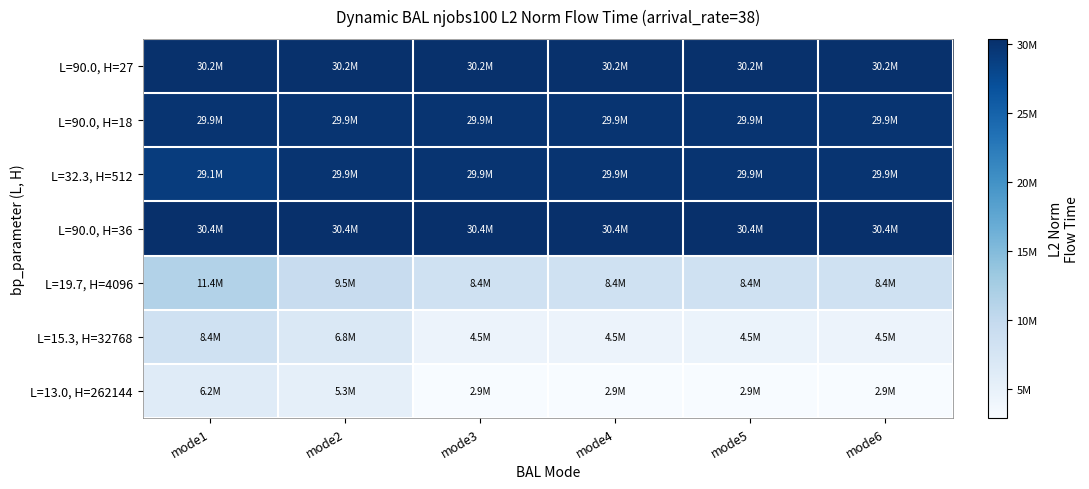

What is the minimum value shown in the chart?

2874639.7